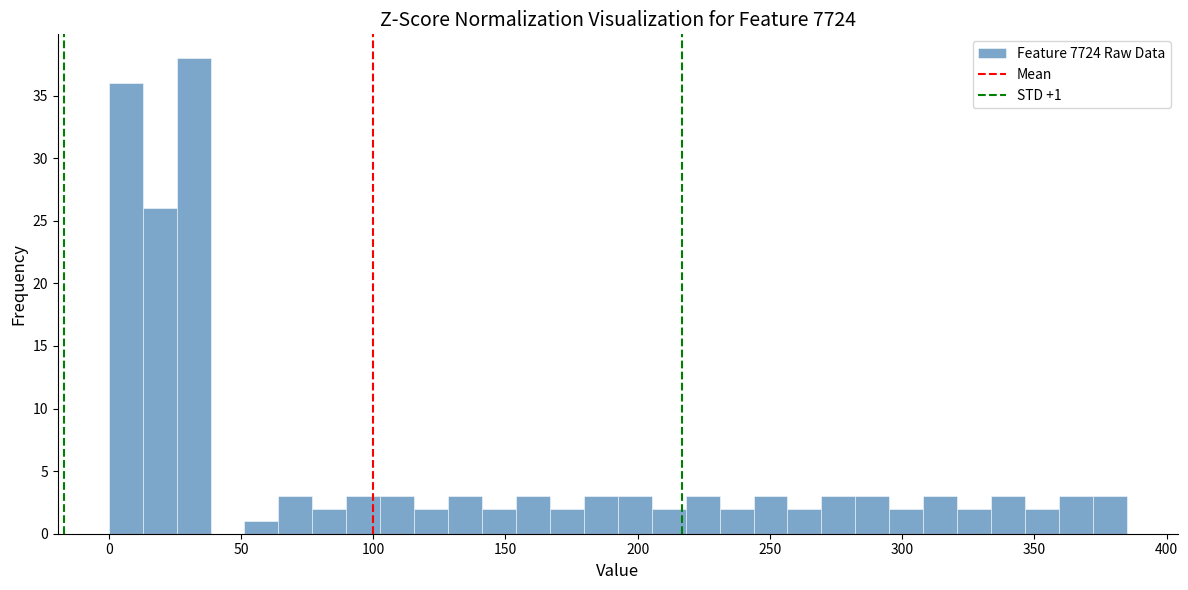

Around what value on the x-axis is the tallest bar? Give the approximate position of its centre, as read against the axis.

30